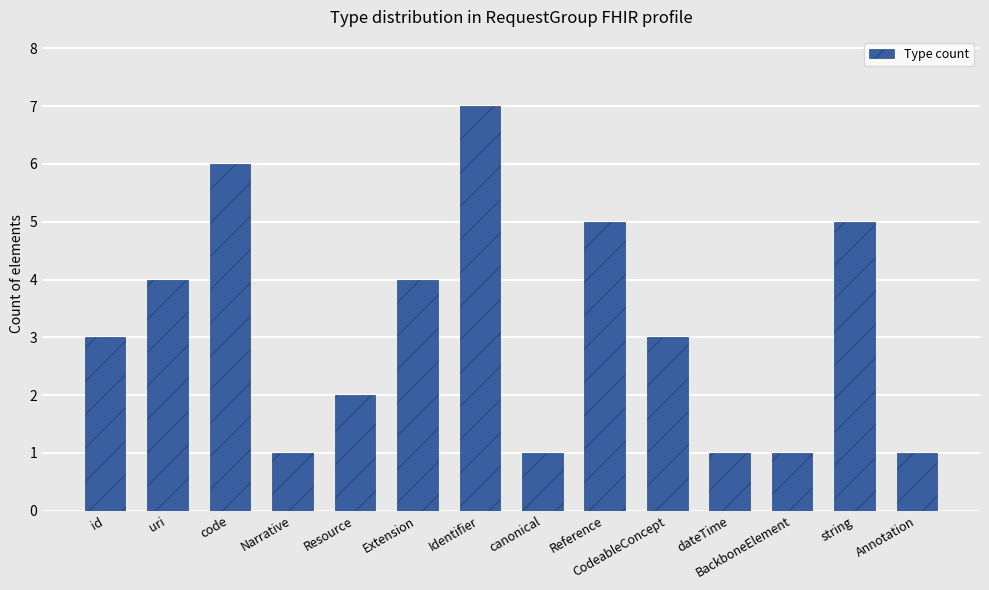

The chart shows a value of 2 at dateTime. True or false?

False